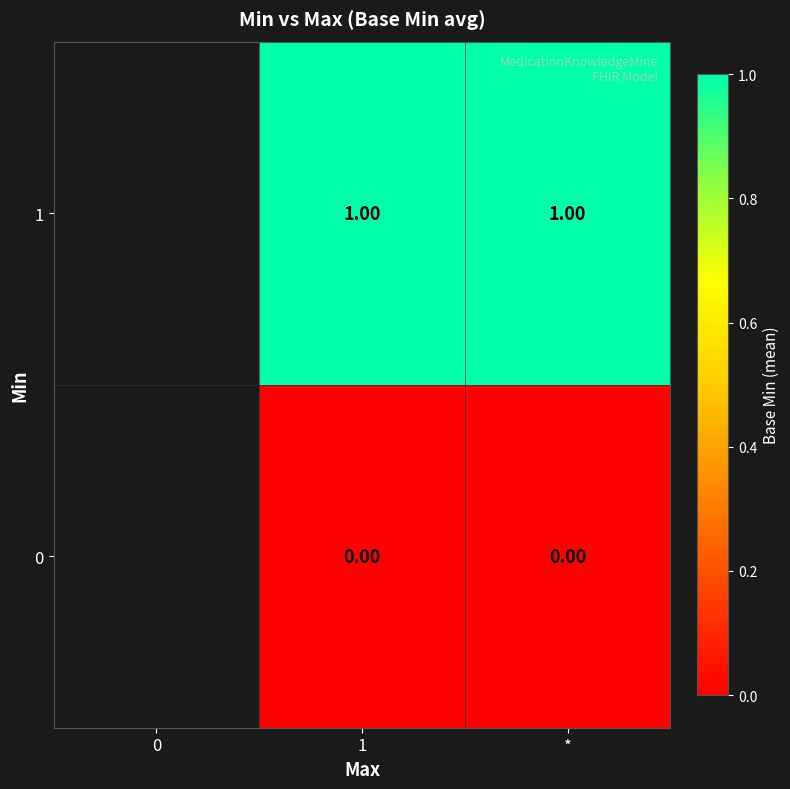

Is the value of 1 at 1 greater than the value of 0 at *?

Yes